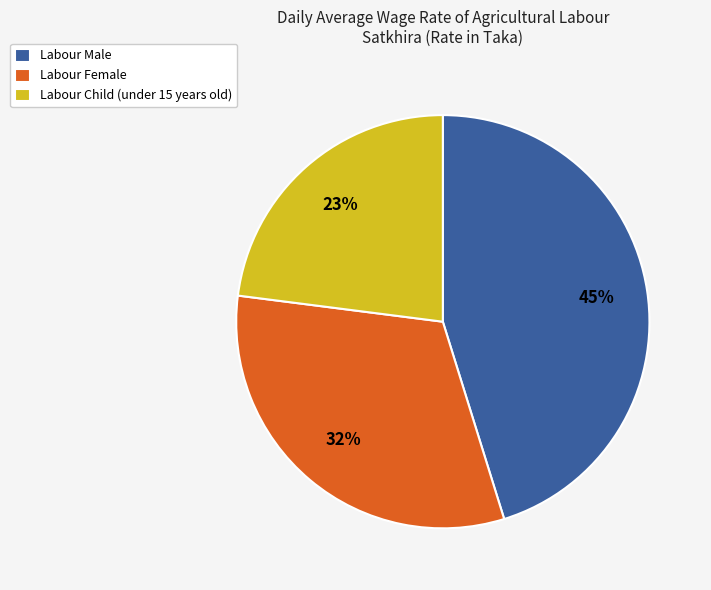

To the nearest percent, what is the average slice percentage?

33%